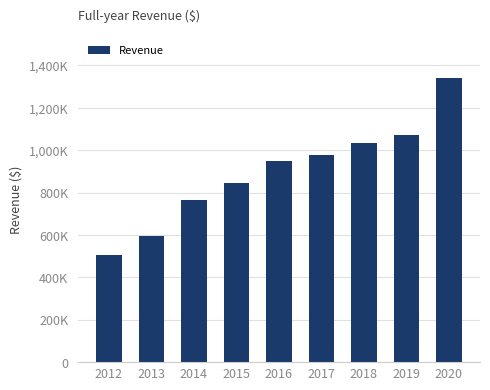

Rank the categories by value from highest to lowest.

2020, 2019, 2018, 2017, 2016, 2015, 2014, 2013, 2012